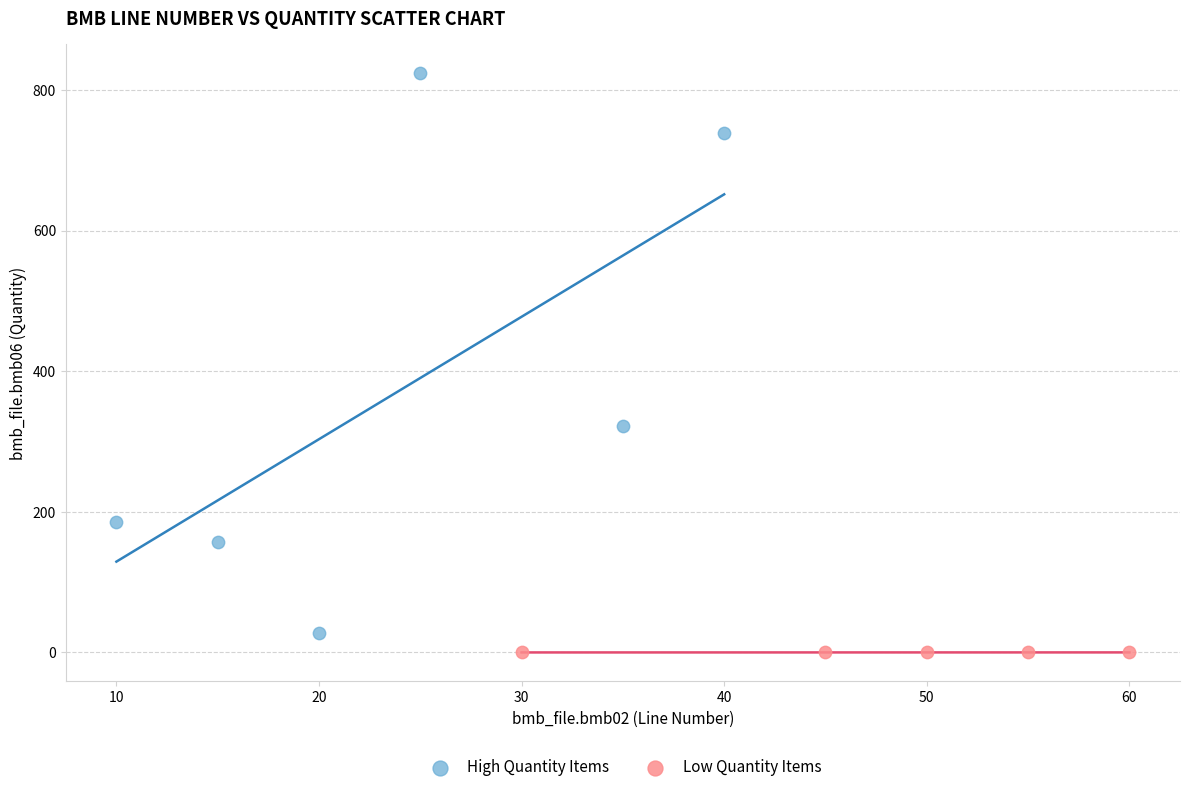

Which series reaches the minimum Y coordinate?

Low Quantity Items